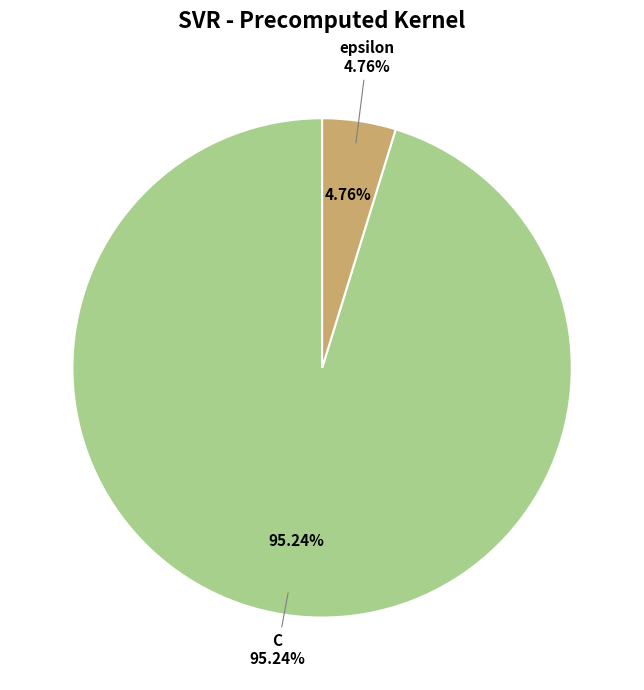

What is the largest slice in the pie chart?

C